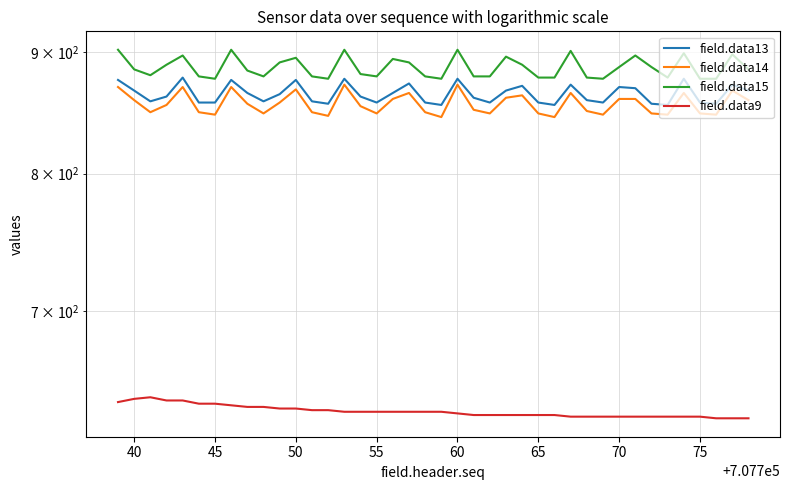

True or false: field.data9 has more than 2 points higher than both neighbors.

False